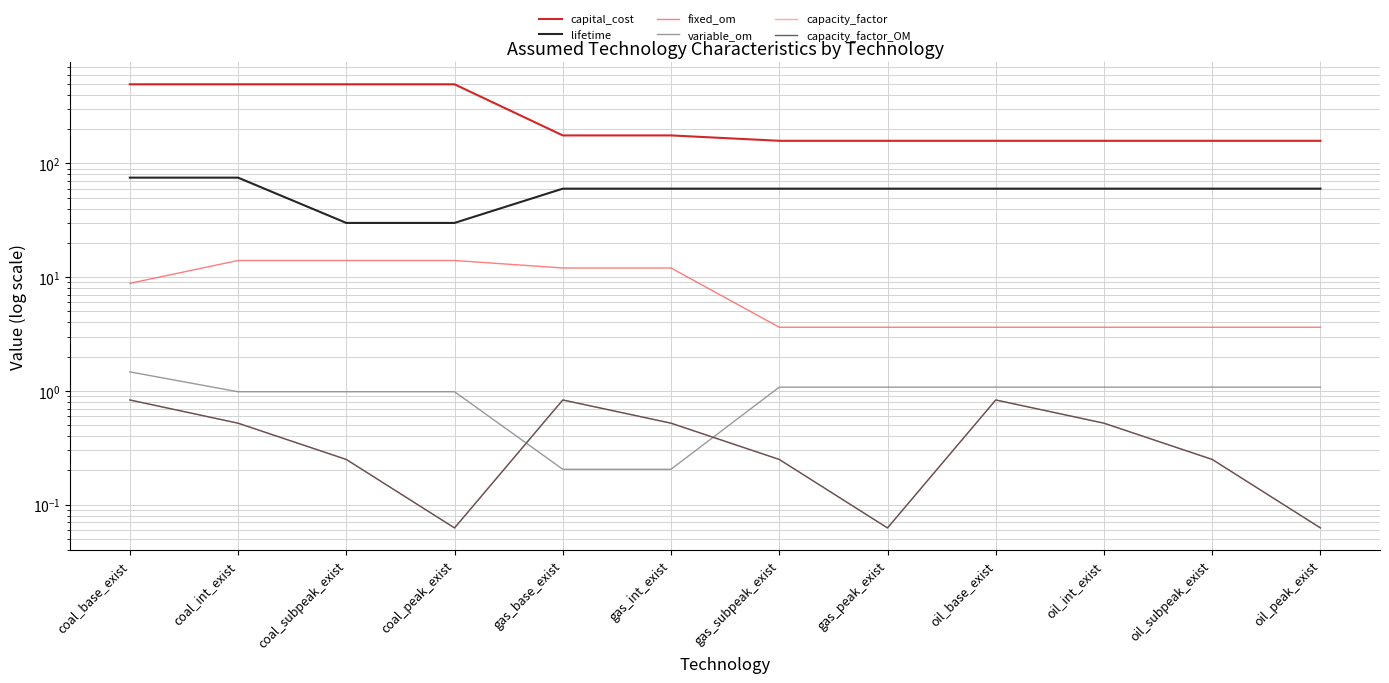

What is the label of the 10th point from the right?

coal_subpeak_exist